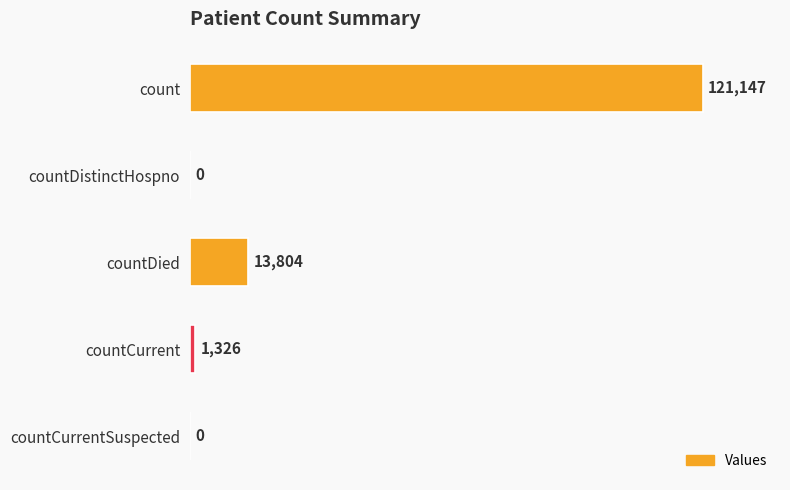

Which has a higher value, countCurrentSuspected or countDied?

countDied